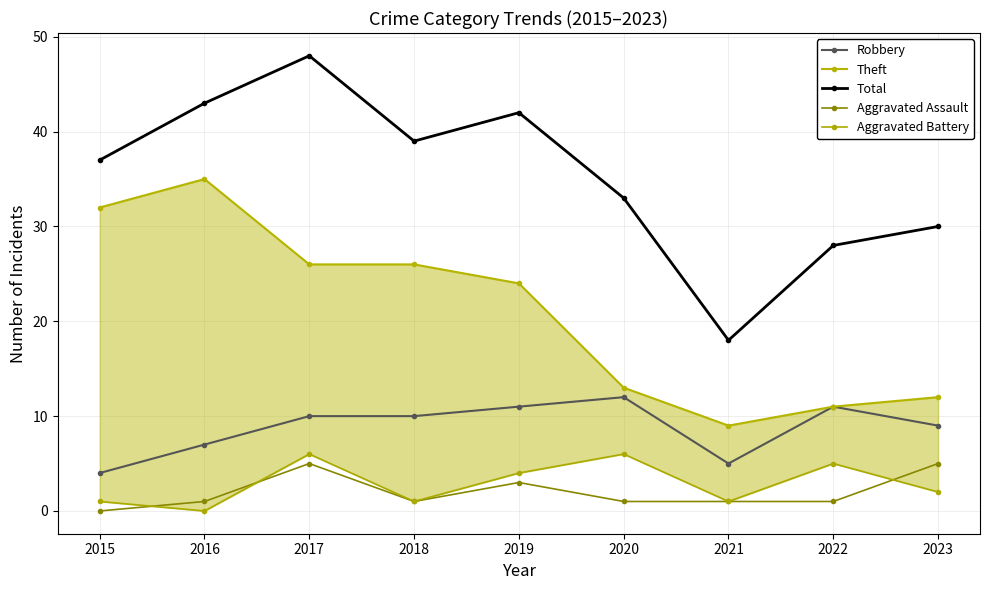

What are all the series names shown in the legend?

Robbery, Theft, Total, Aggravated Assault, Aggravated Battery